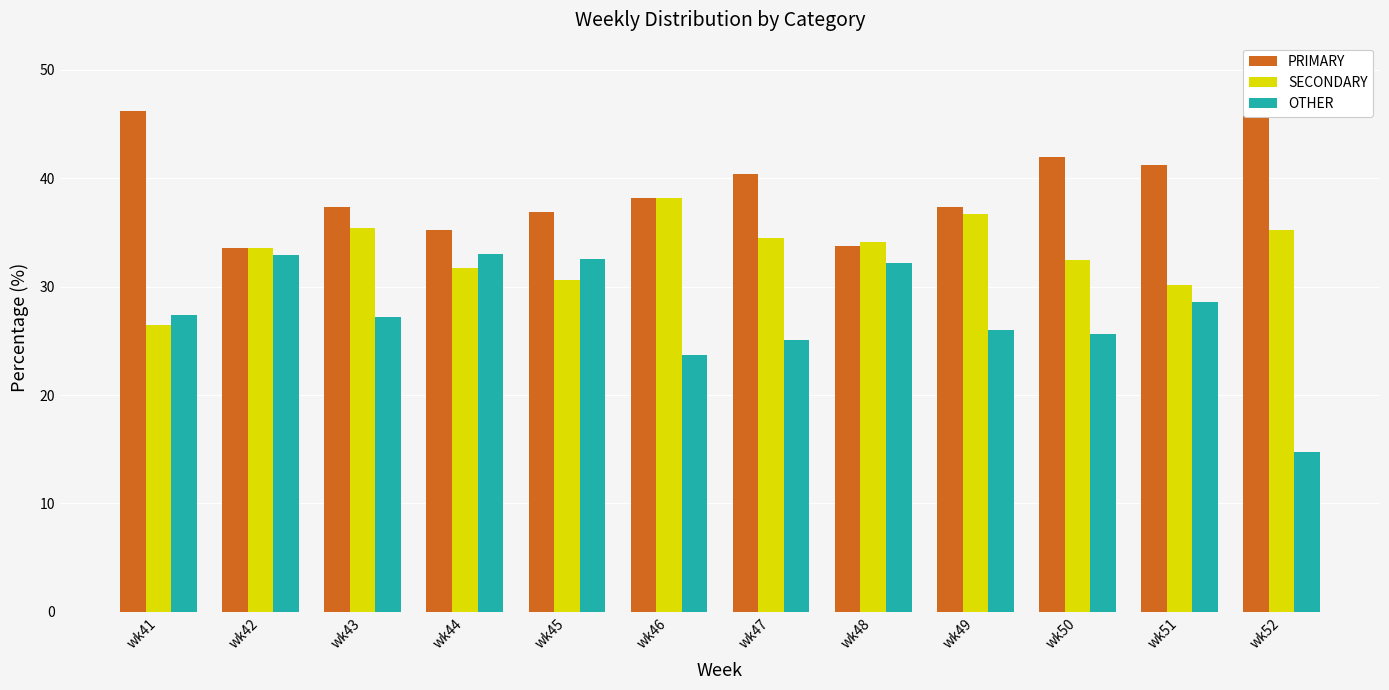

What is the maximum value shown in the chart?

50.0